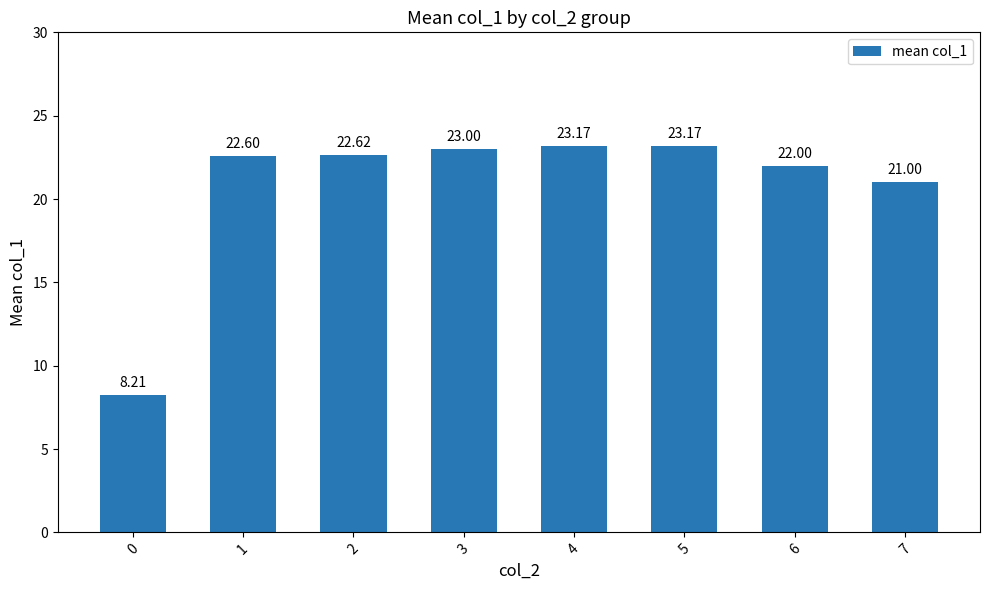

Reading left to right, transcribe all the data shown in this chart.

0=8.2	1=22.6	2=22.6	3=23.0	4=23.2	5=23.2	6=22.0	7=21.0